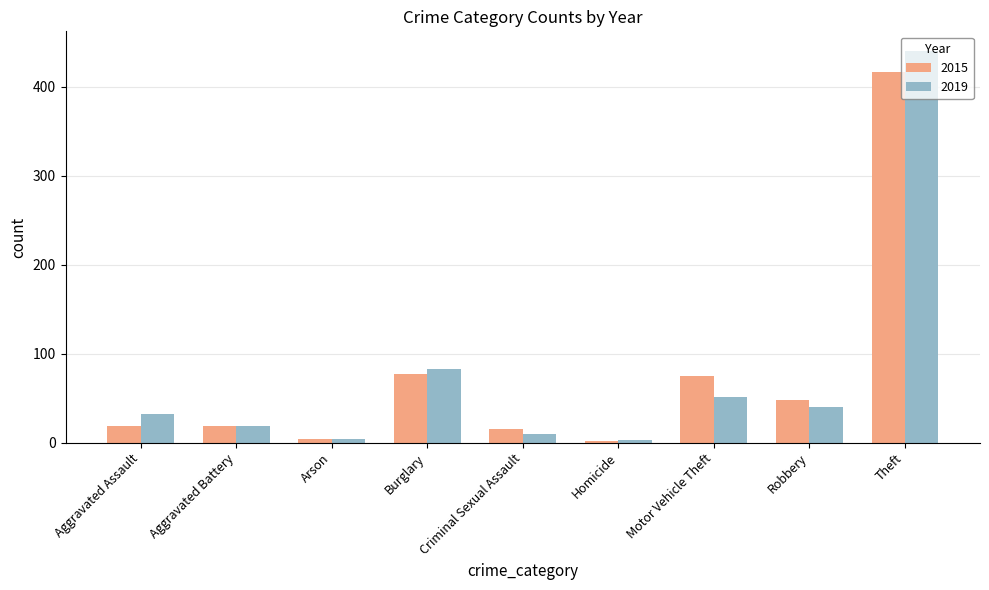

What is the total value across all series at Arson?

8